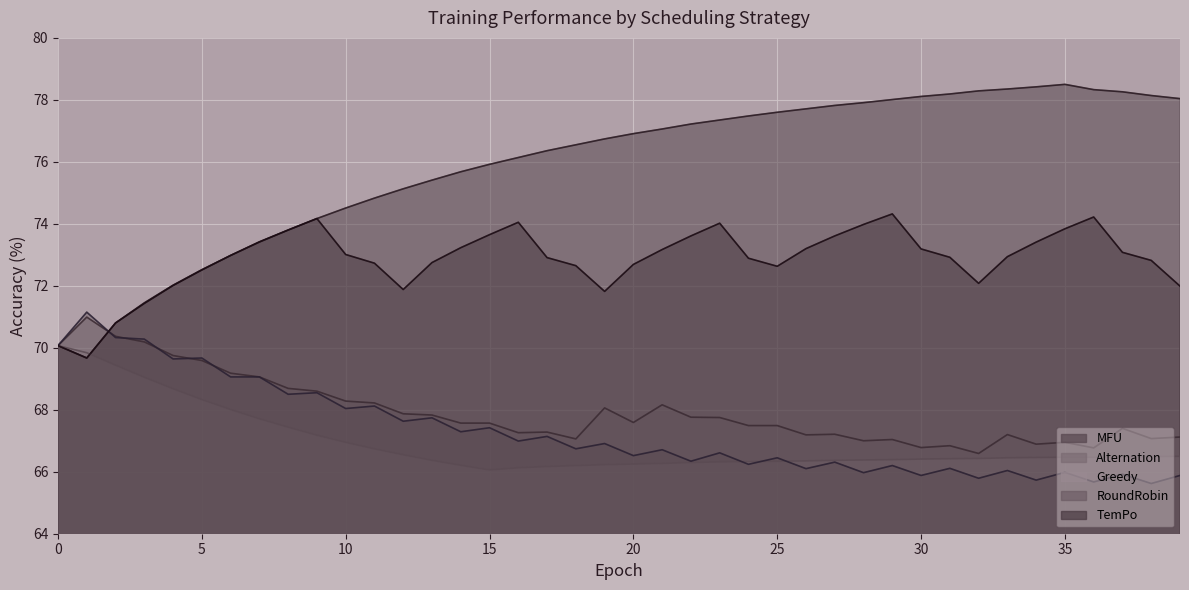

List the series in order of their peak value, lowest first.

Greedy, Alternation, RoundRobin, TemPo, MFU